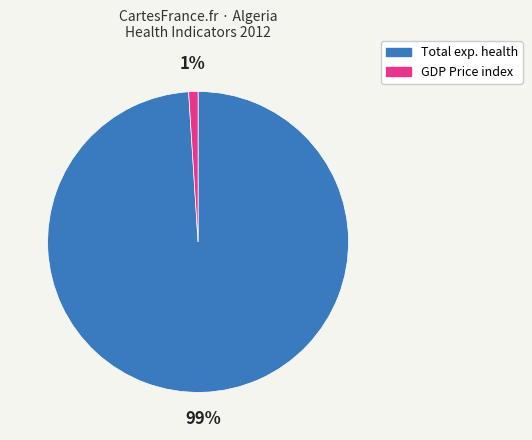

How many slices are in this pie chart?

2